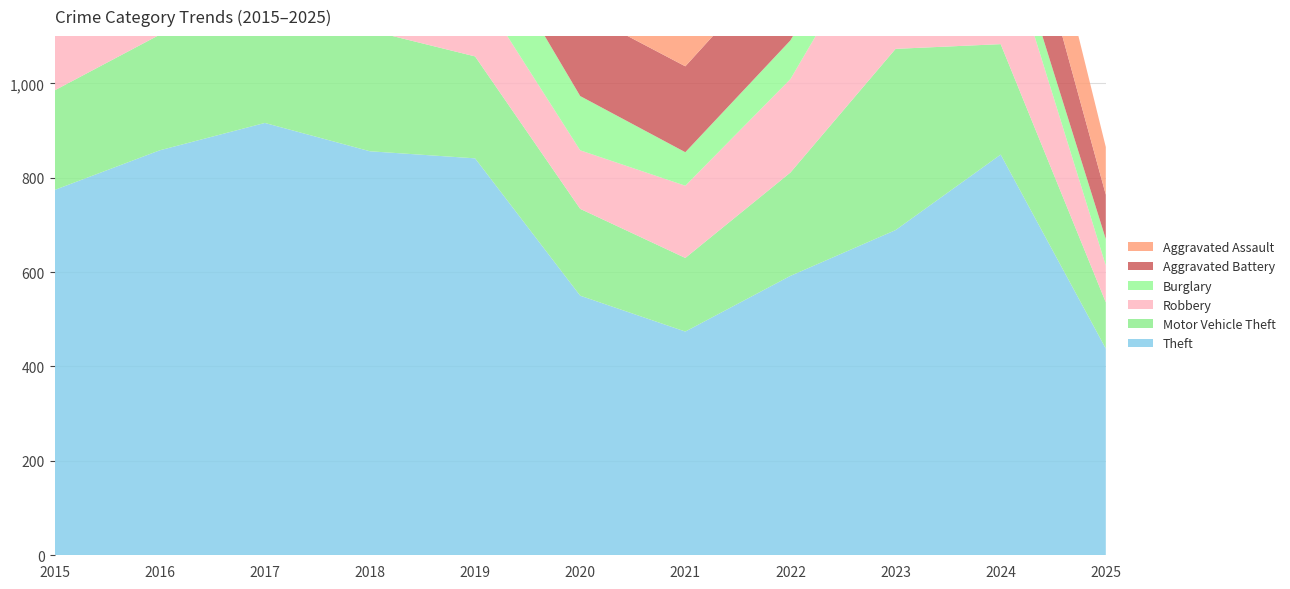

Reading left to right, transcribe all the data shown in this chart.

Theft: 774	858	916	856	841	550	474	592	689	849	438
Motor Vehicle Theft: 211	245	247	256	216	184	156	219	384	234	98
Robbery: 212	247	224	204	150	124	153	198	316	248	78
Burglary: 178	201	189	176	143	115	71	82	82	52	56
Aggravated Battery: 154	196	191	183	182	180	182	190	209	194	94
Aggravated Assault: 95	146	131	119	113	131	142	146	177	191	101